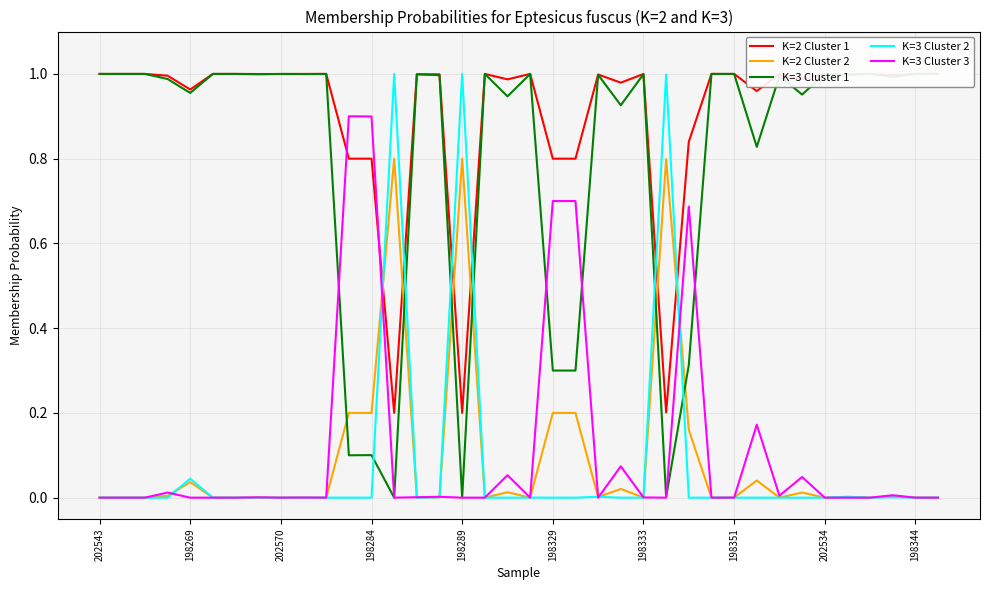

How many categories are shown in the chart?

38